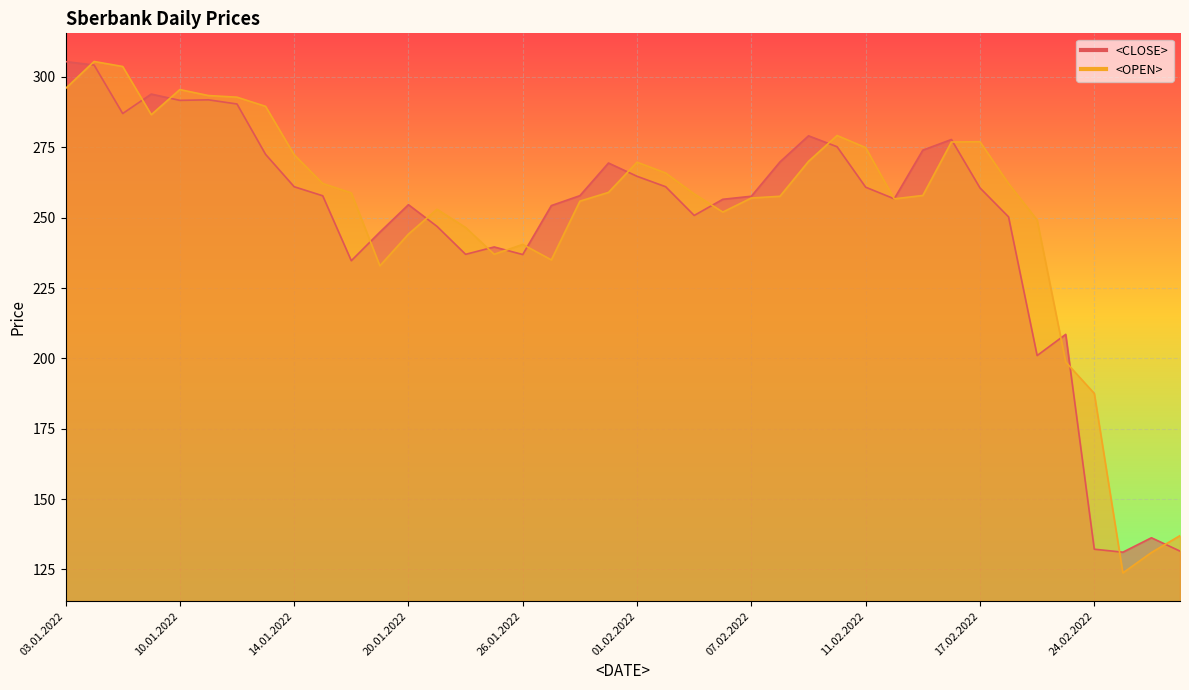

Which has a higher value, 14.01.2022 or 33?

14.01.2022